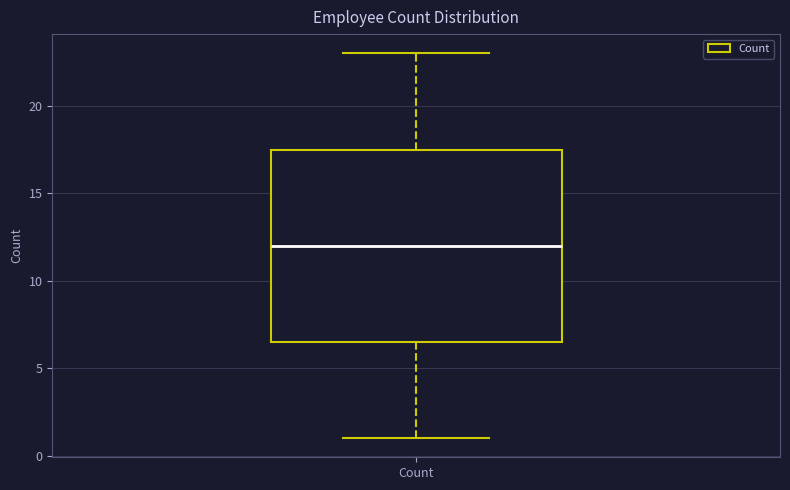

Transcribe this box plot: give where the median line is, the range the box spans, and where the two whiskers end, as read against the y-axis. The values are not printed on the chart, so give them approximately, as read against the axis.

median 12.0, box 6.5 to 17.5, whiskers 1.0 to 23.0